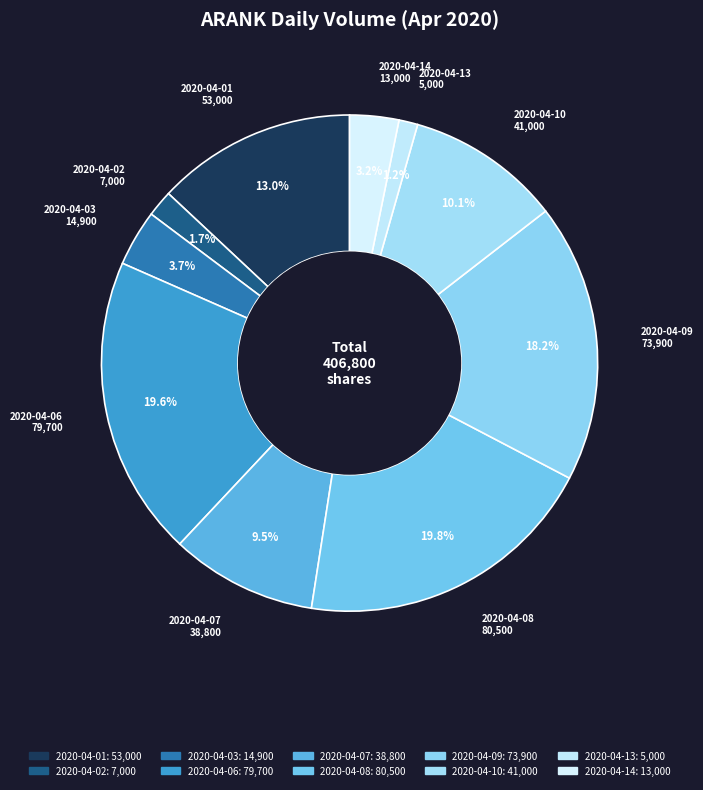

Is the sum of 2020-04-08 and 2020-04-03 greater than half?

No